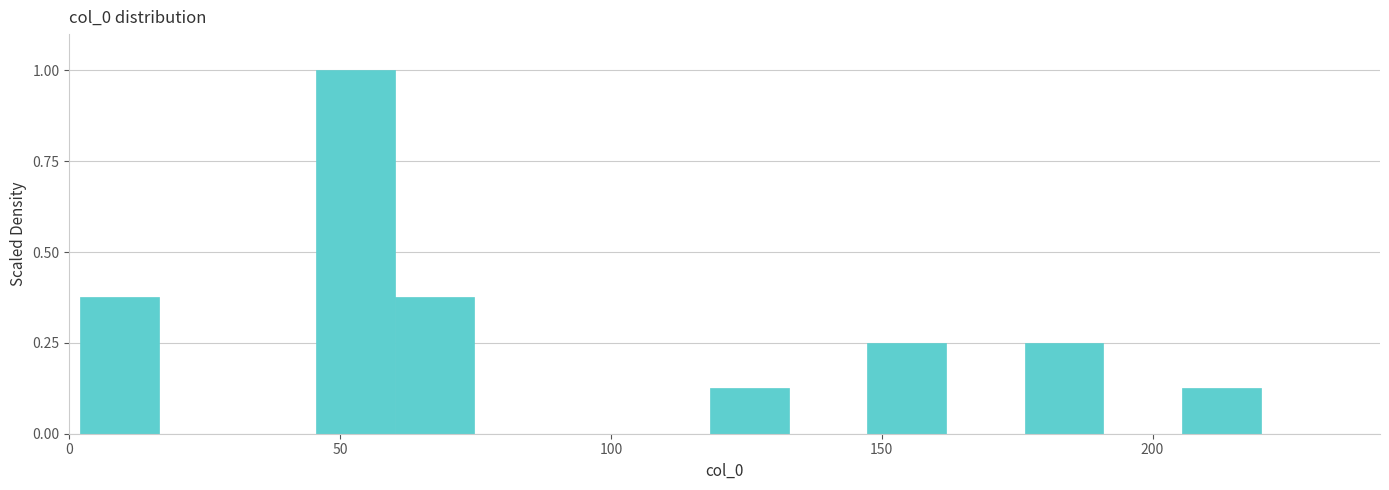

Read against the x-axis, roughly where is the centre of the tallest bar?

55